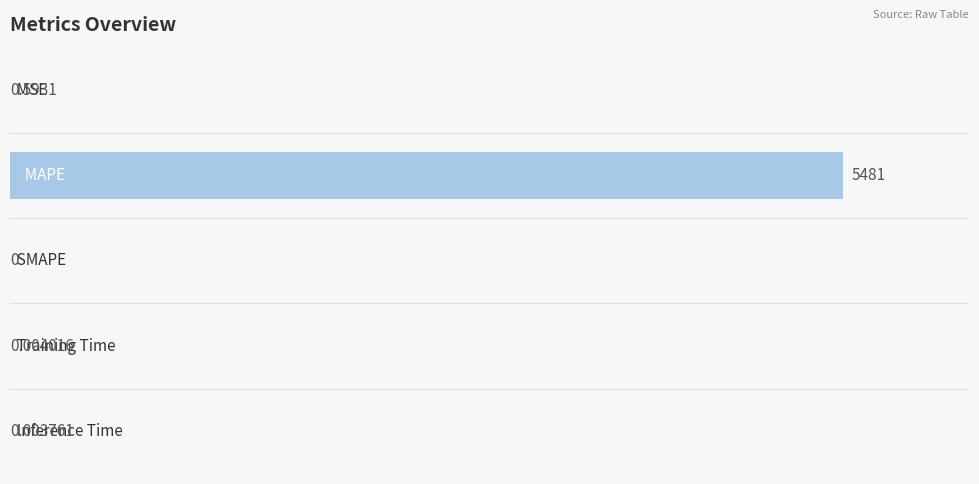

What is the sum of all values?

5482.0